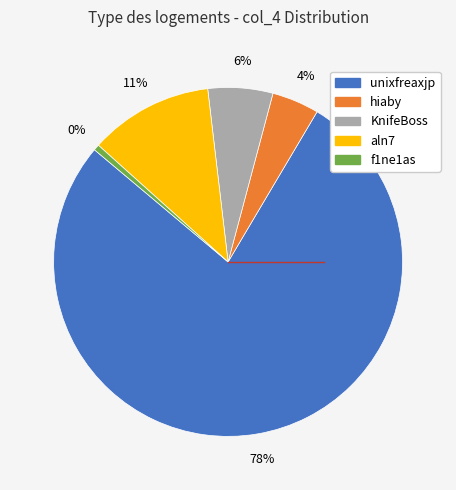

Combined, what portion of the pie is aln7 and f1ne1as?

12.0%